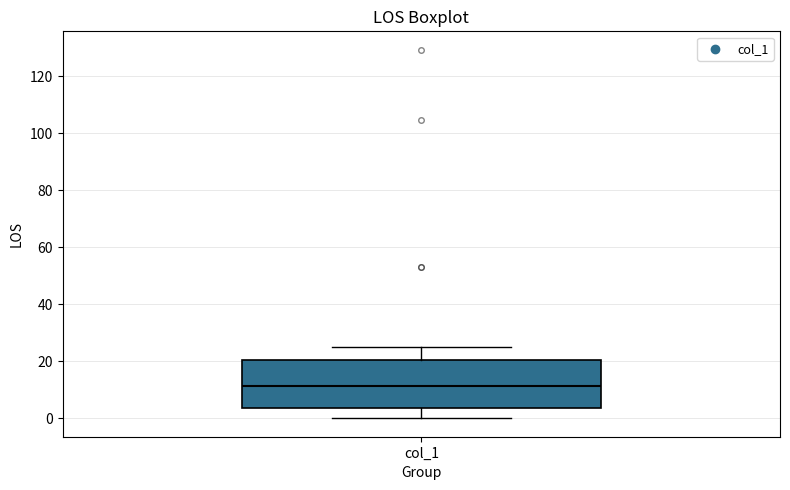

Transcribe this box plot: give where the median line is, the range the box spans, and where the two whiskers end, as read against the y-axis. The values are not printed on the chart, so give them approximately, as read against the axis.

median 12, box 4 to 20, whiskers 0 to 24